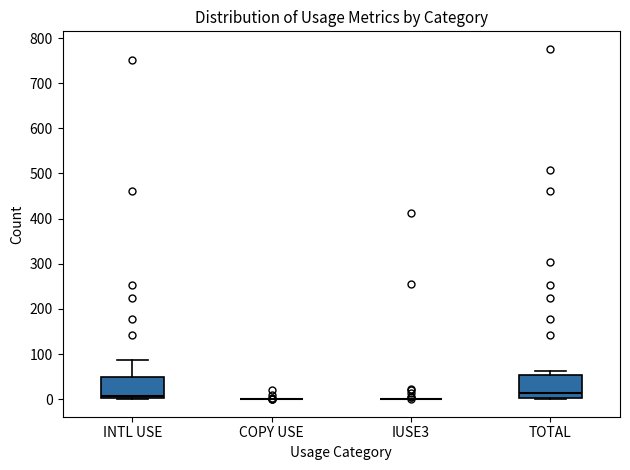

Reading left to right, read every box against the y-axis: the position of its median line, the range the box covers, and the ends of its whiskers. The values are not printed on the chart, so give them approximately, as read against the axis.

INTL USE: median 10, box 0 to 50, whiskers 0 to 90
COPY USE: box collapsed to a line at 0, whiskers 0 to 0
IUSE3: box collapsed to a line at 0, whiskers 0 to 0
TOTAL: median 10, box 0 to 50, whiskers 0 to 60